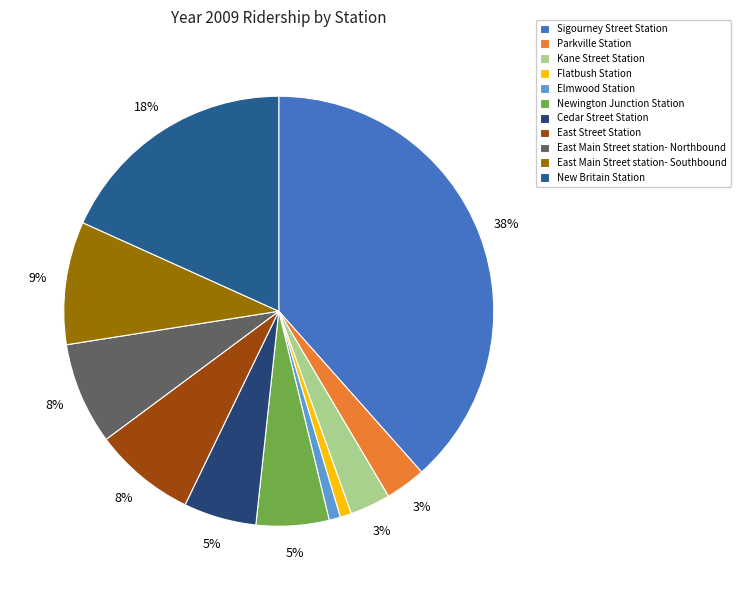

What is the change in value from Flatbush Station to East Main Street station- Northbound?

+56